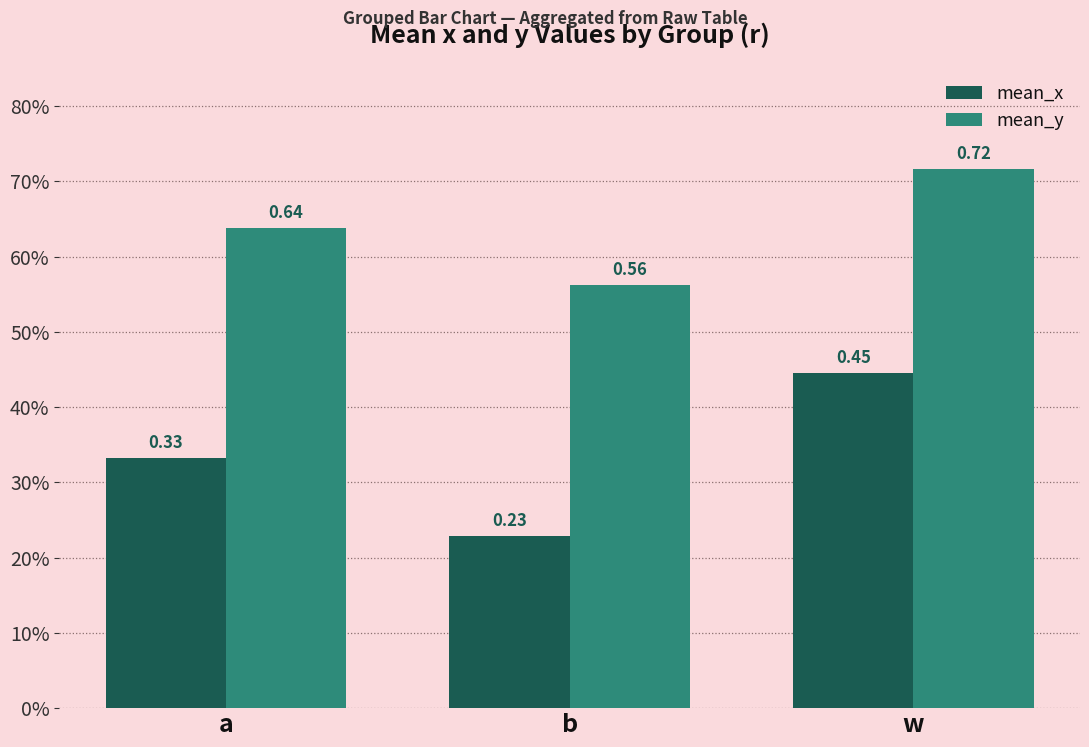

What are all the series names shown in the legend?

mean_x, mean_y